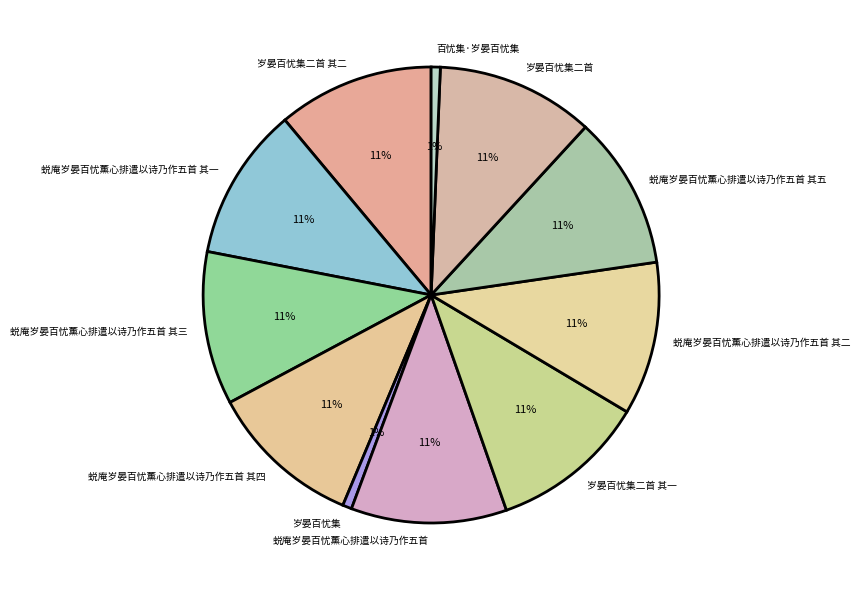

What percentage is the 蜕庵岁晏百忧薰心排遣以诗乃作五首 slice, to the nearest percent?

11%